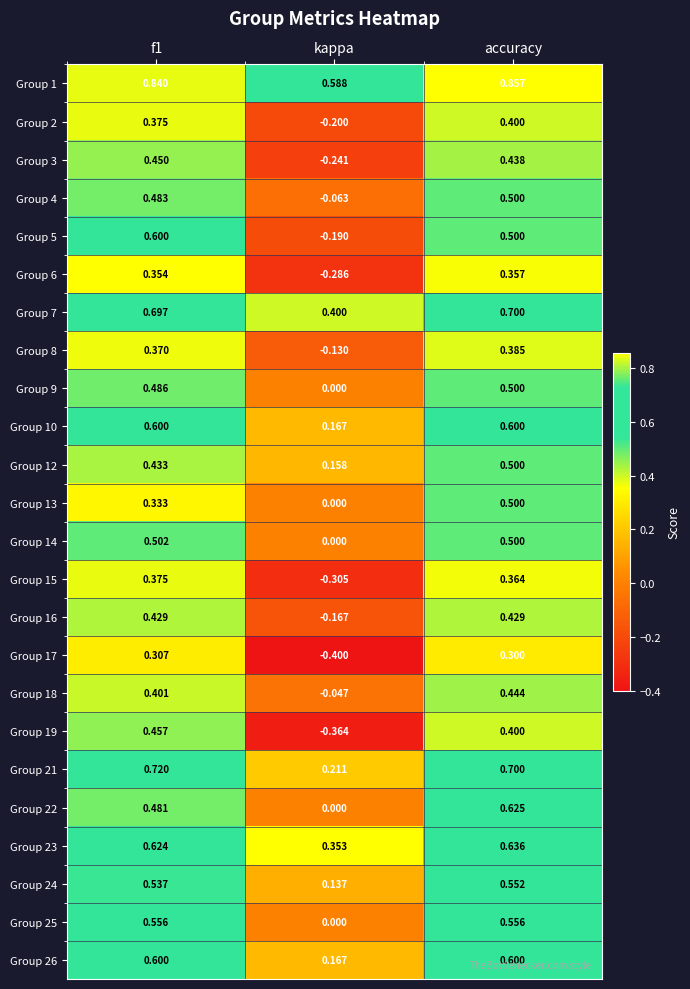

Which category has the lowest value in the Group 13 series?

kappa